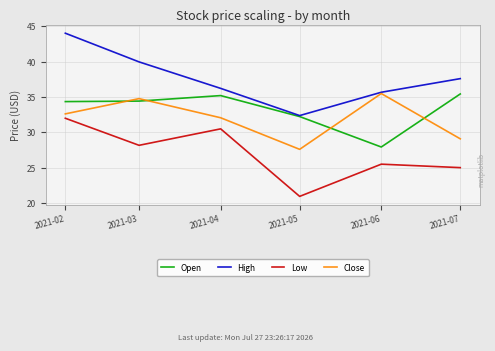

True or false: Low and Close cross at least once.

False